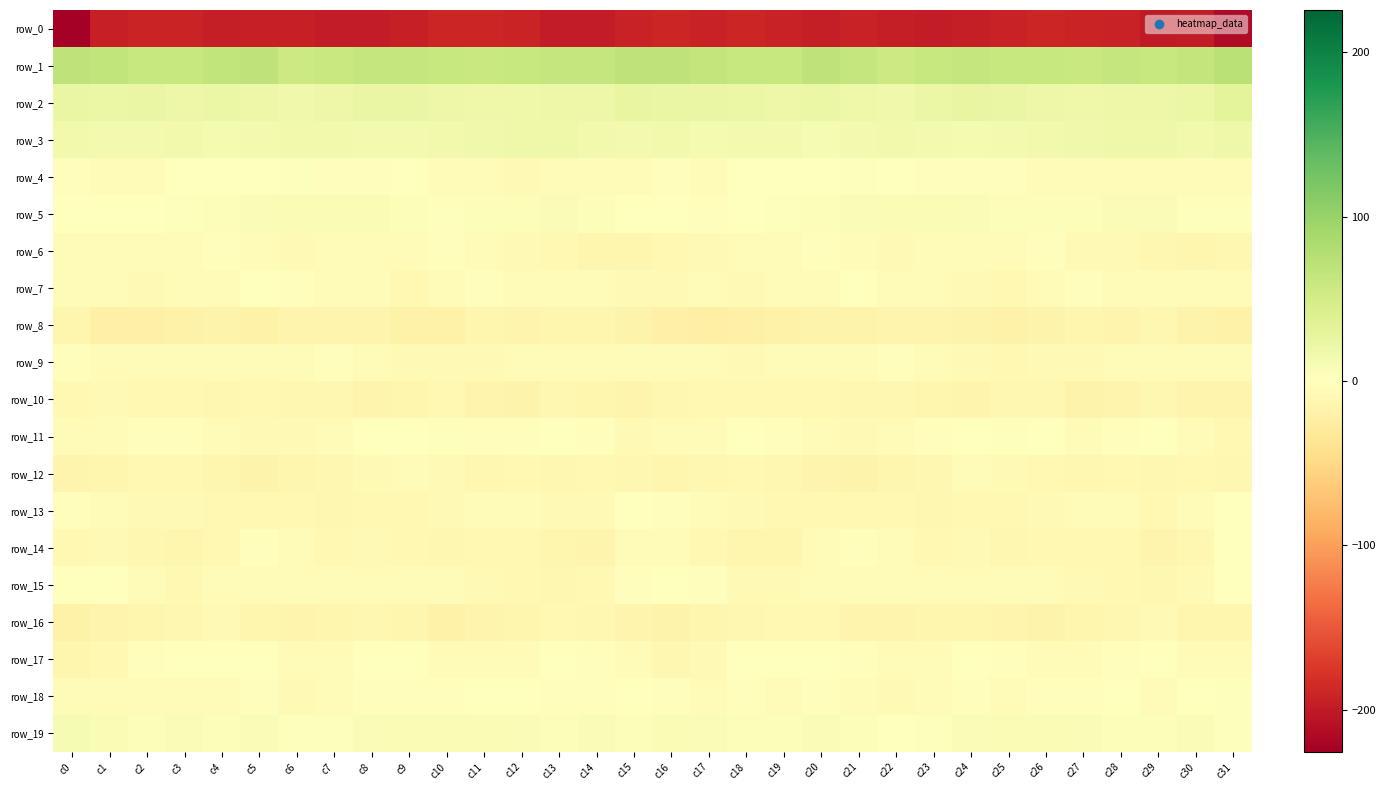

The value of row_2 at c22 is 6.6. True or false?

False